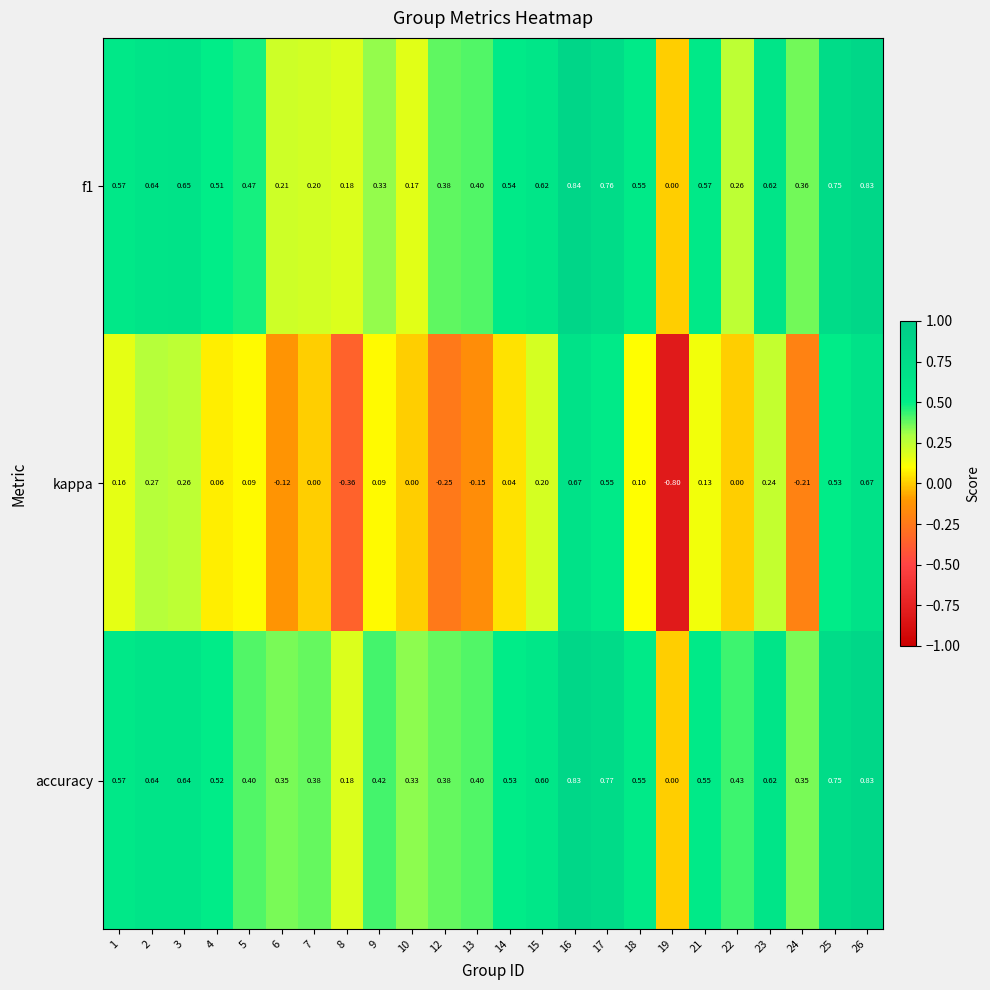

Which series has the largest total across all categories?

accuracy